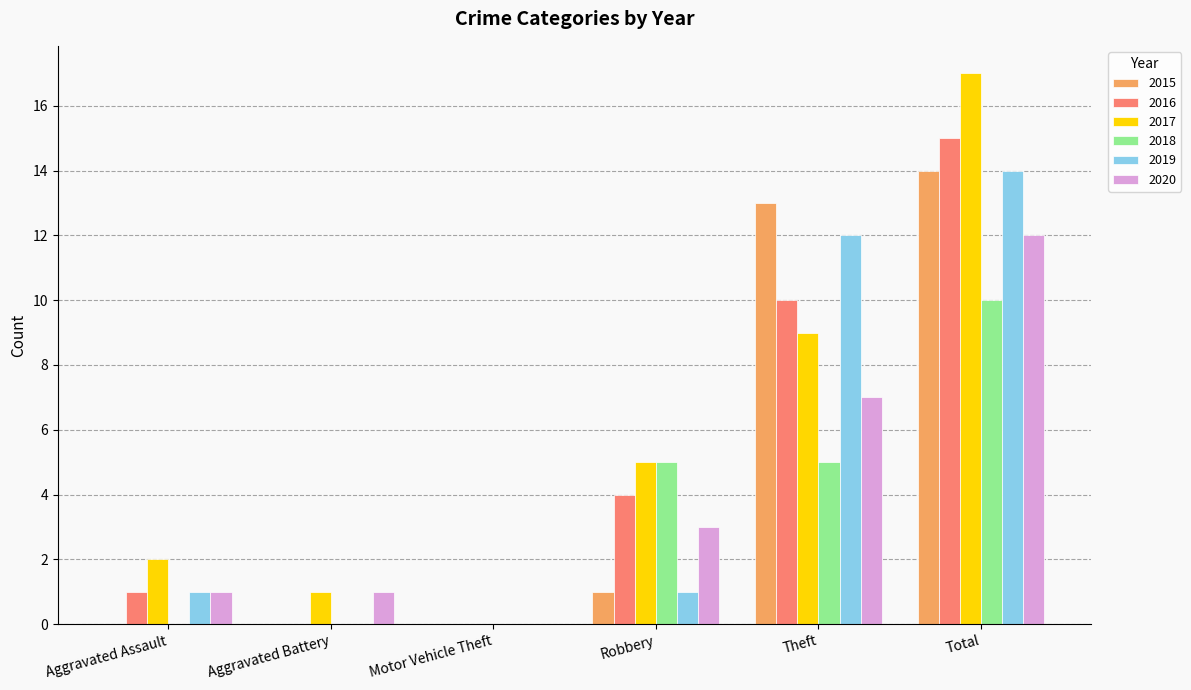

Which series has the largest total across all categories?

2017